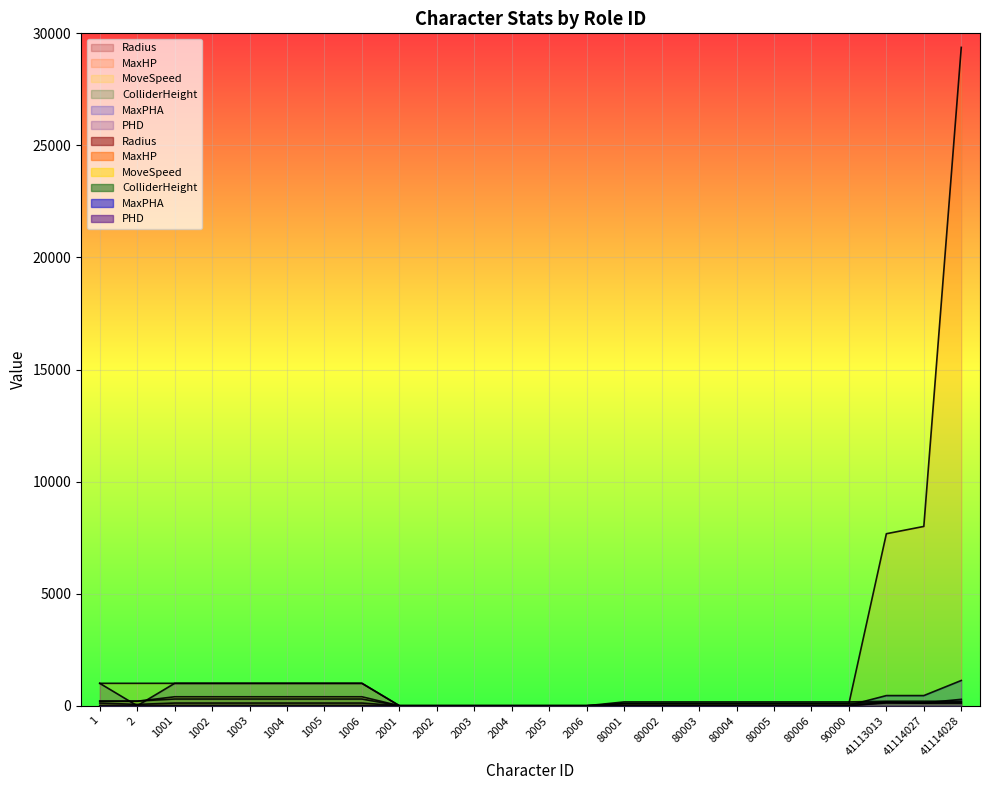

Reading left to right, what are all the values shown in this chart?

Radius: 120	60	120	120	120	120	120	120	0	0	0	0	0	0	100	100	100	100	100	100	100	150	110	110
MaxHP: 1000	1000	1000	1000	1000	1000	1000	1000	0	0	0	0	0	0	96	96	96	96	96	96	96	7674	8000	29373
MoveSpeed: 200	200	400	400	400	400	400	400	0	0	0	0	0	0	0	0	0	0	0	0	0	150	120	150
ColliderHeight: 210	210	300	300	300	300	300	300	0	0	0	0	0	0	170	170	170	170	170	170	170	200	200	200
MaxPHA: 15	15	15	15	15	15	15	15	0	0	0	0	0	0	19	19	19	19	19	19	19	453	453	1127
PHD: 1000	0	1000	1000	1000	1000	1000	1000	0	0	0	0	0	0	5	5	5	5	5	5	5	124	124	286